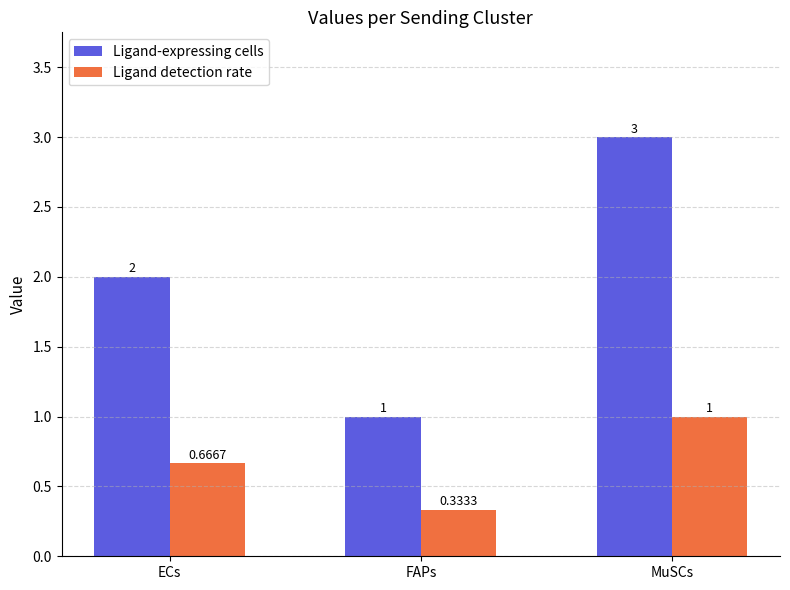

The value of Ligand-expressing cells at ECs is 0.9. True or false?

False